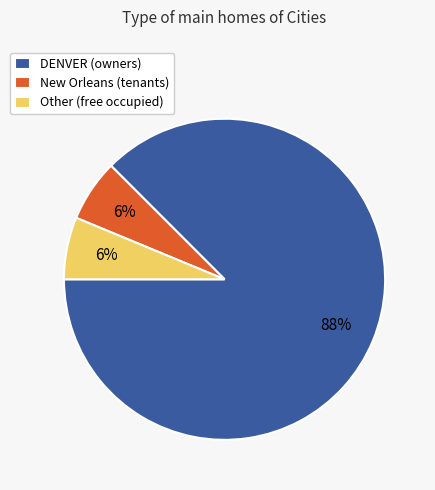

To the nearest percent, what portion does New Orleans (tenants) represent?

6%